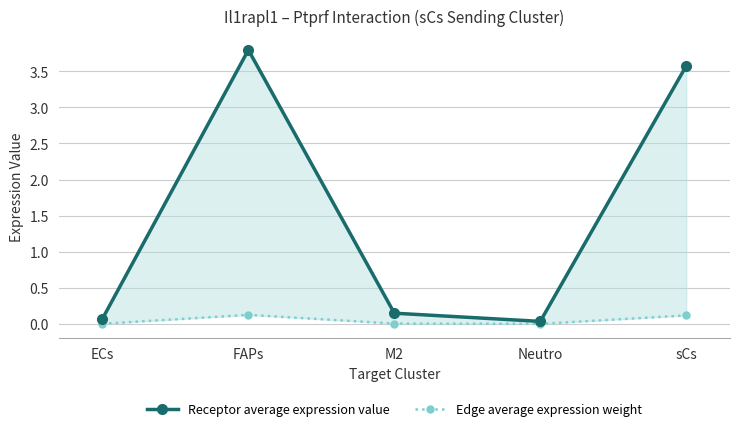

At FAPs, list the series in order from smallest to largest.

Edge average expression weight, Receptor average expression value